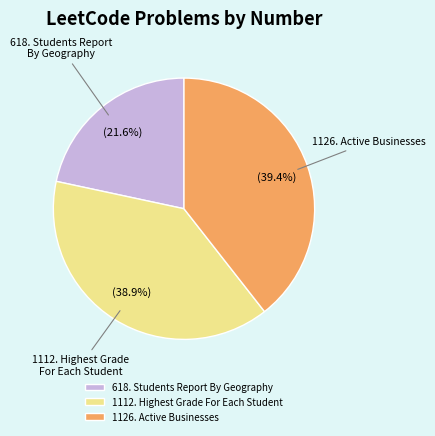

To the nearest percent, what portion does 1112. Highest Grade For Each Student represent?

39%